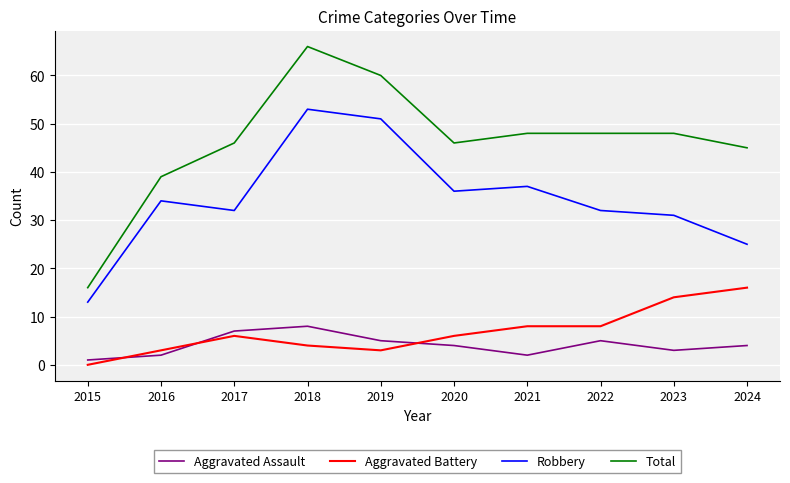

What is the difference between the highest and lowest values at 2020?

42